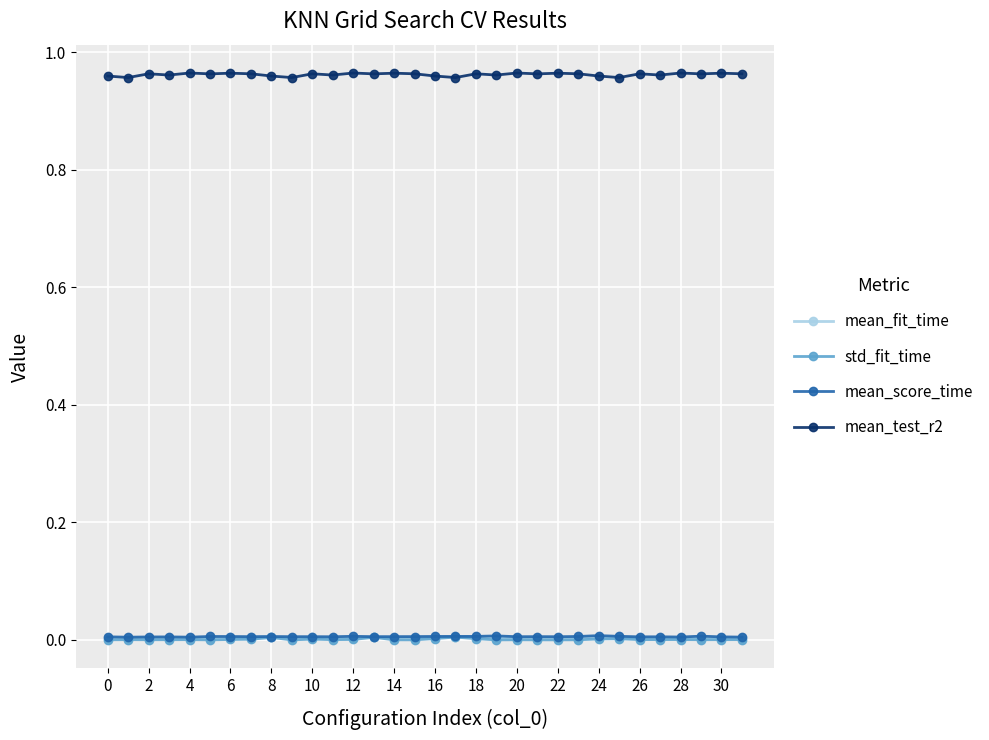

True or false: mean_fit_time and mean_test_r2 intersect in this chart.

False